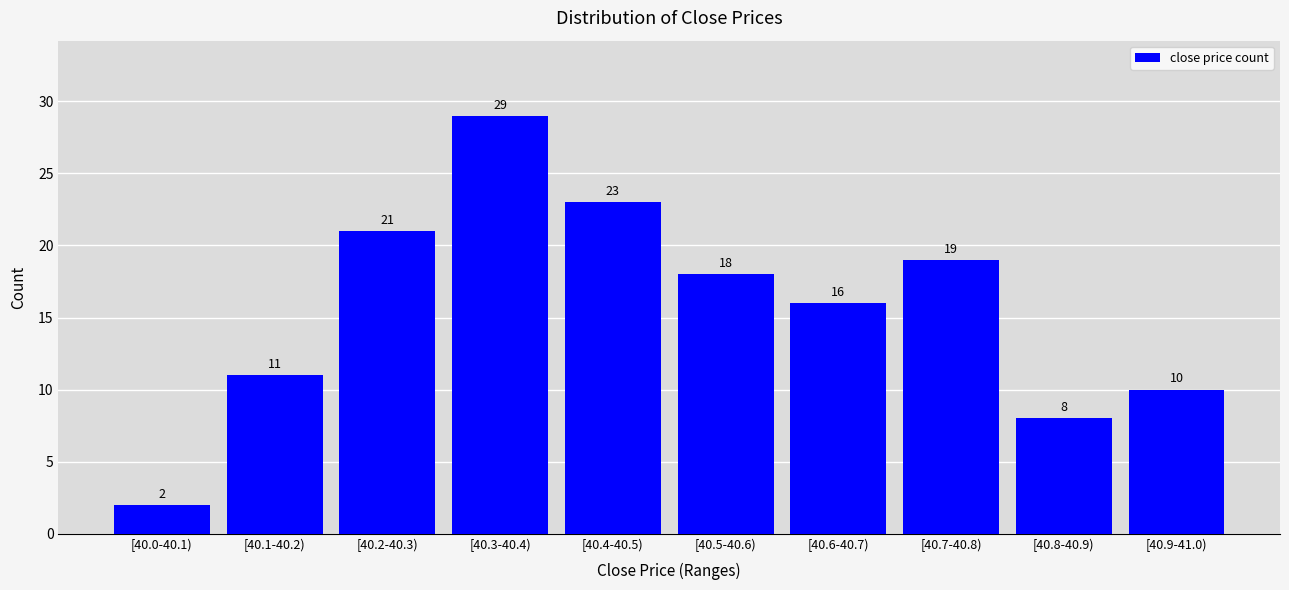

Reading left to right, extract all data points from this chart.

2	11	21	29	23	18	16	19	8	10